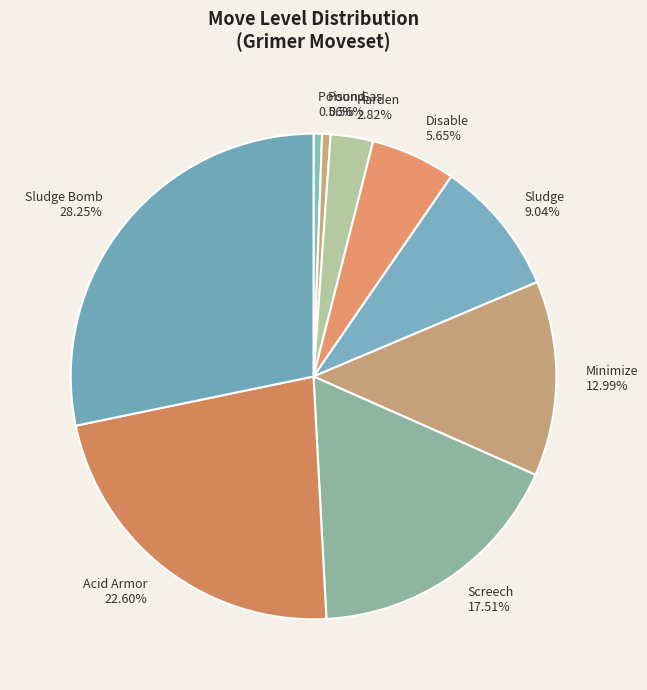

Does Acid Armor account for over 50% of the chart?

No